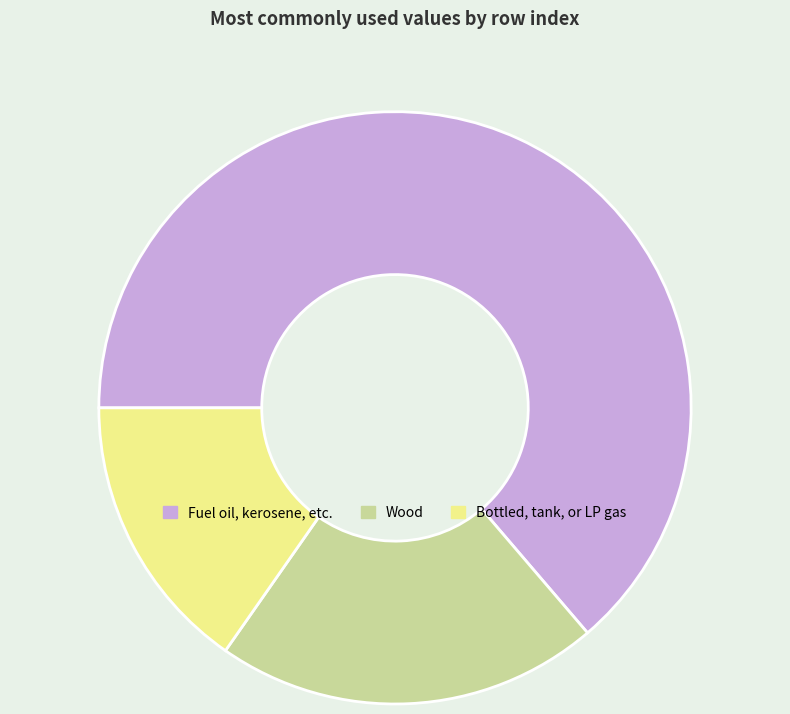

Approximately how many times larger is the value at Fuel oil, kerosene, etc. compared to Wood?

3.0